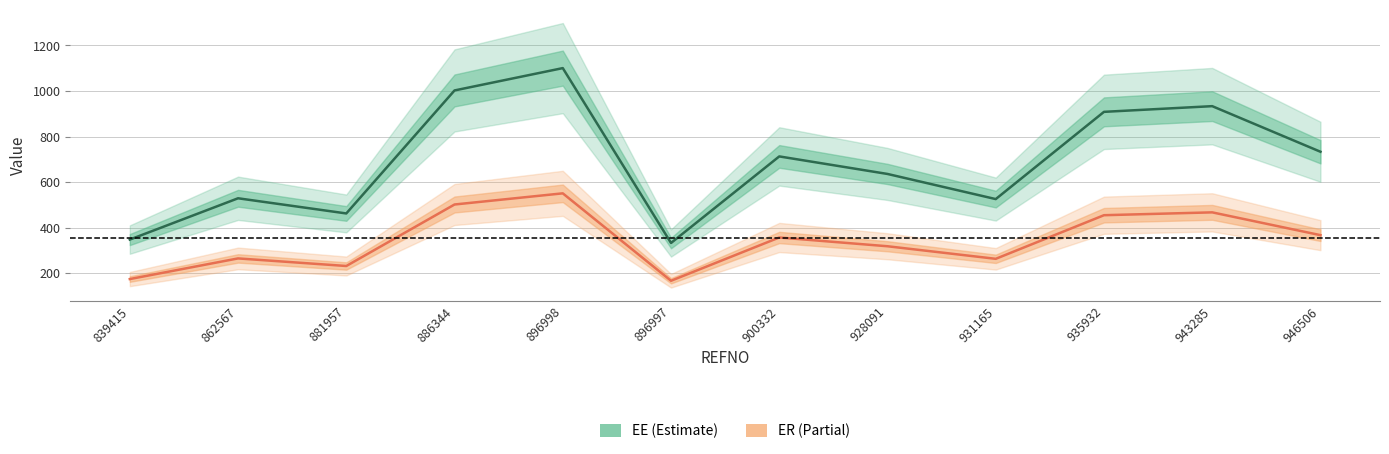

How many categories are shown in the chart?

12